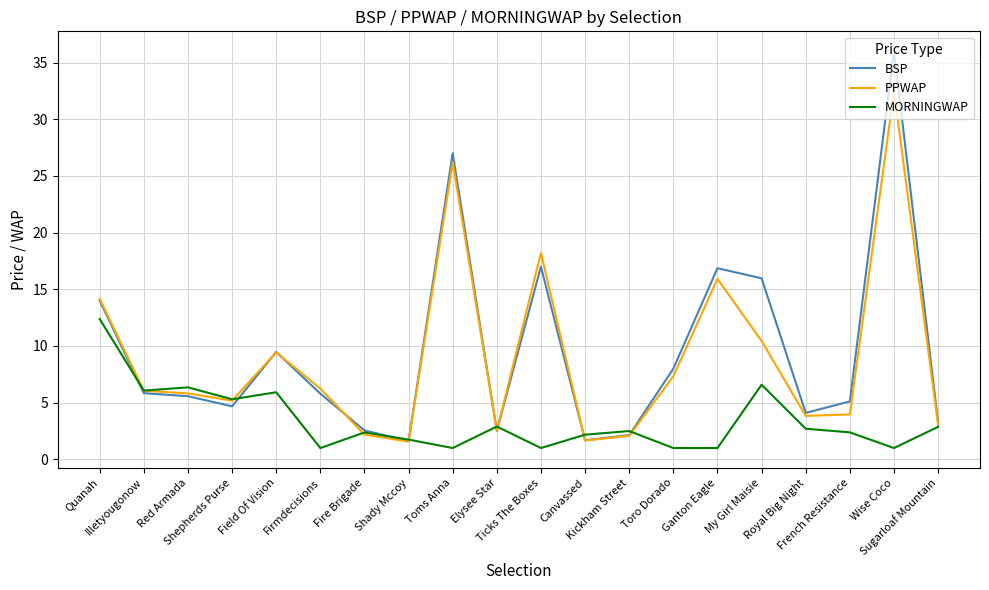

What is the maximum value for PPWAP?

32.5